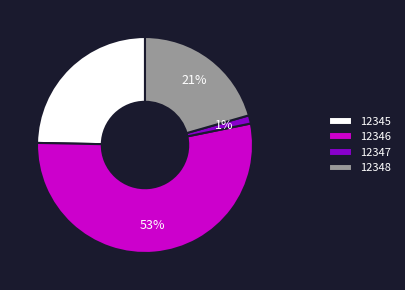

How many slices are in this pie chart?

4